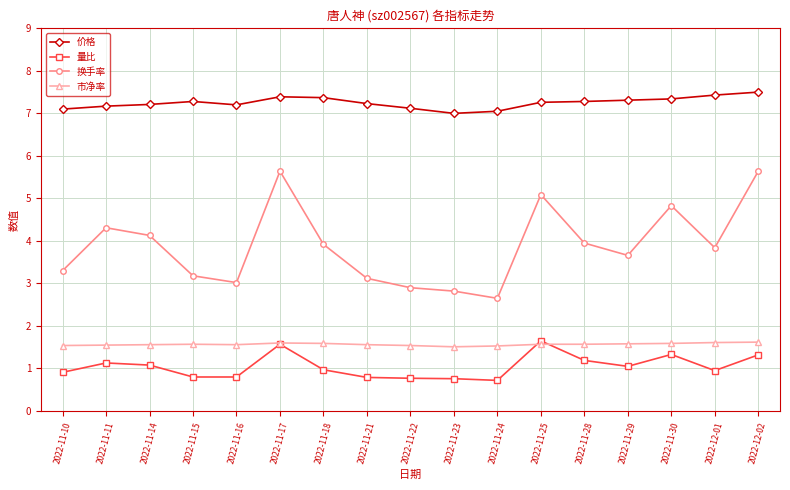

What is the sum of all 市净率 values?

26.7